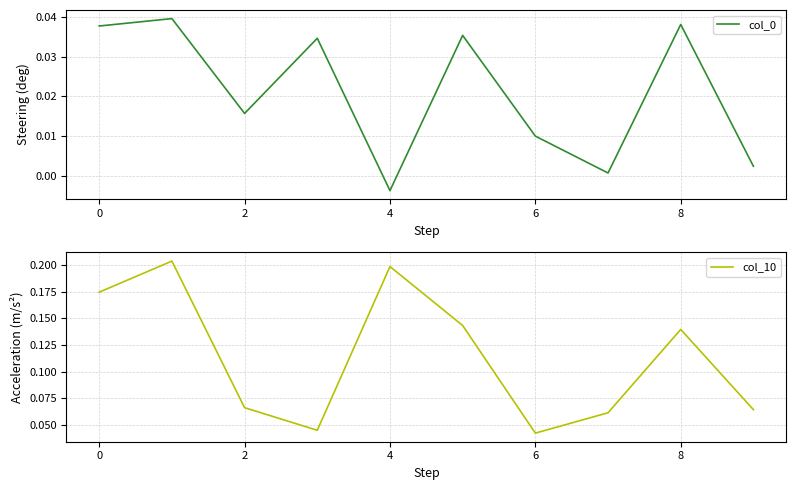

At which category does col_0 reach its first local valley?

2